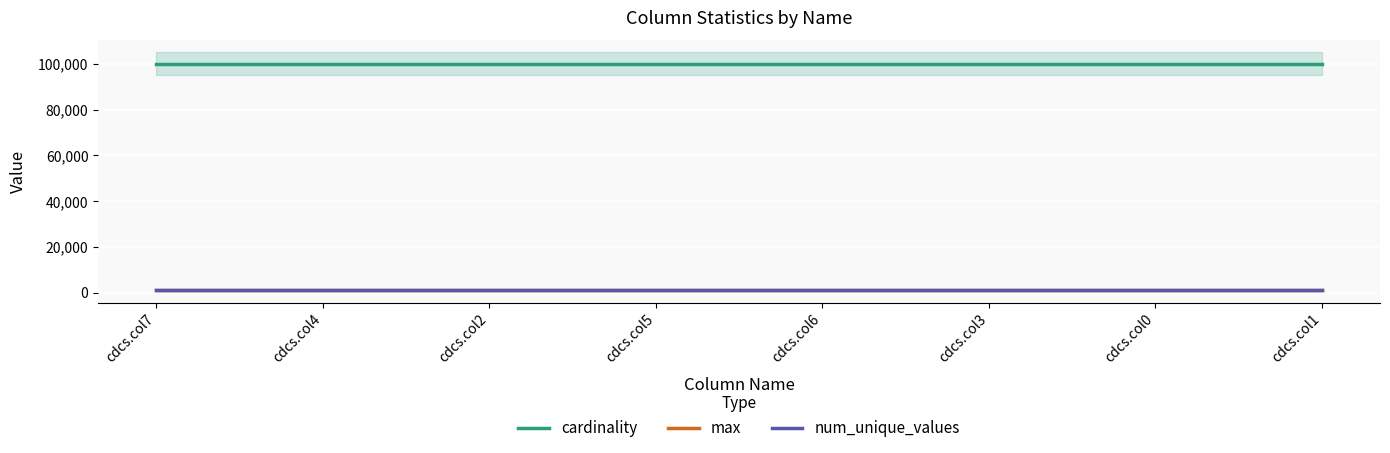

At which label does cardinality reach its peak?

cdcs.col7